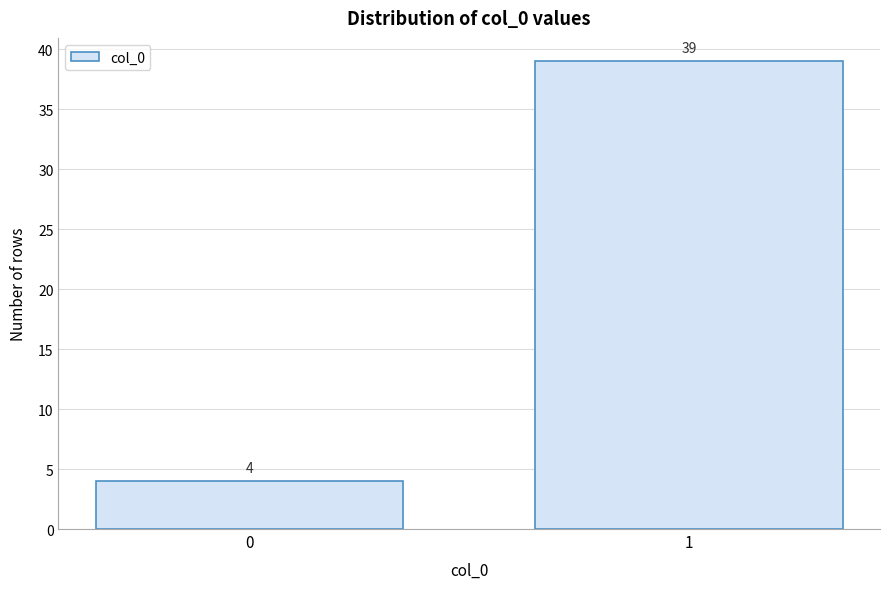

Reading left to right, list all the values displayed in this chart.

0=4	1=39